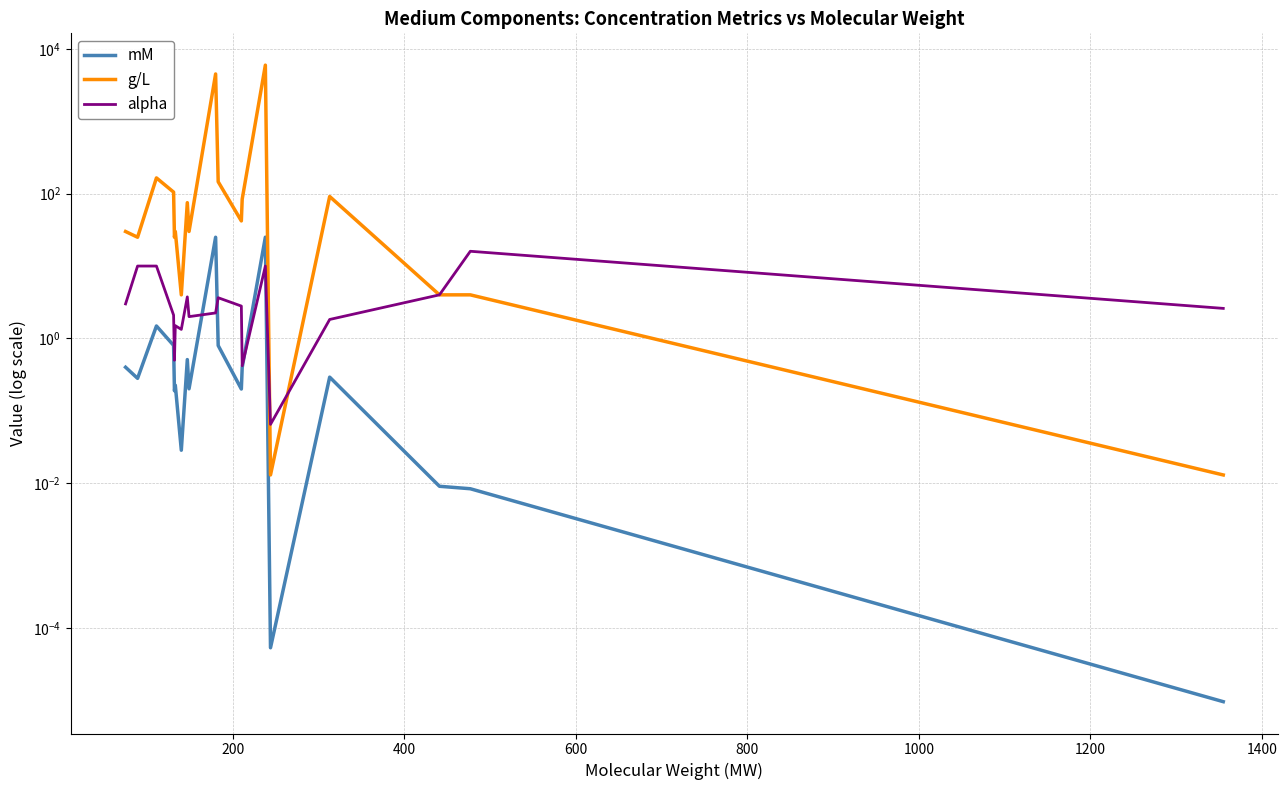

How many lines are shown in the chart?

3